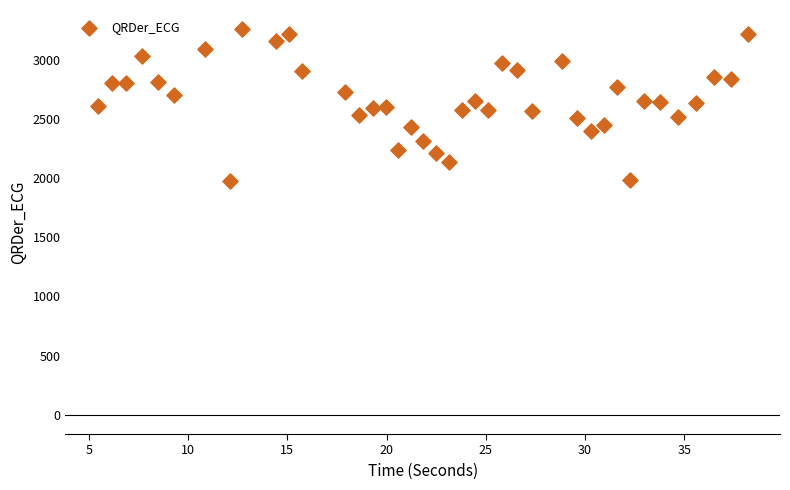

What is the range of Y values (max minus min)?

1281.3